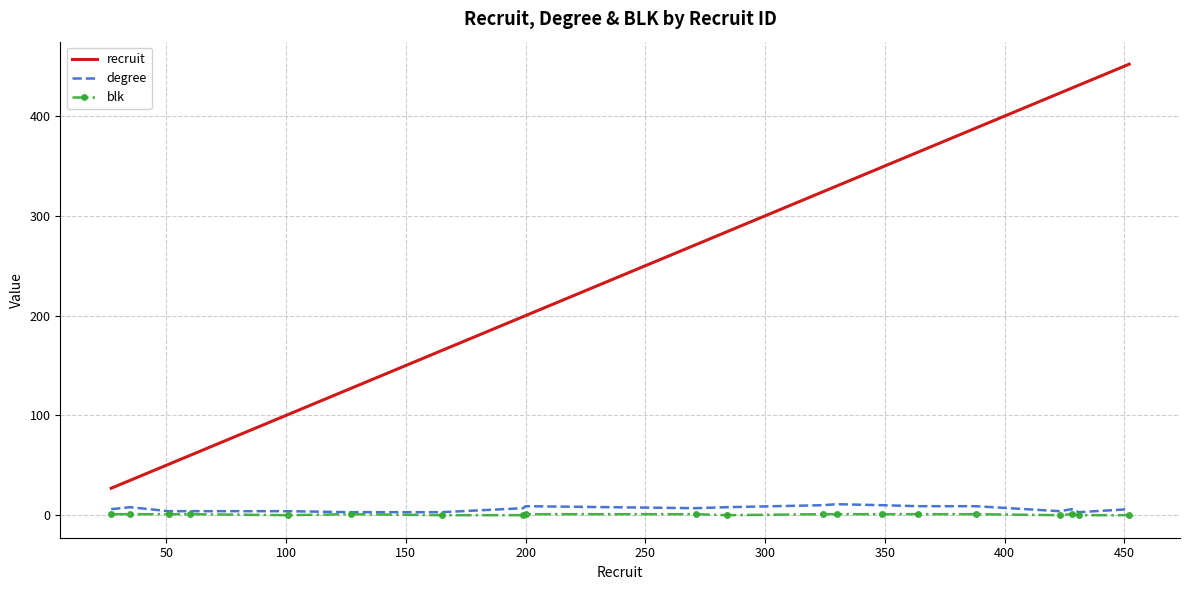

Which series has the widest spread of values?

recruit